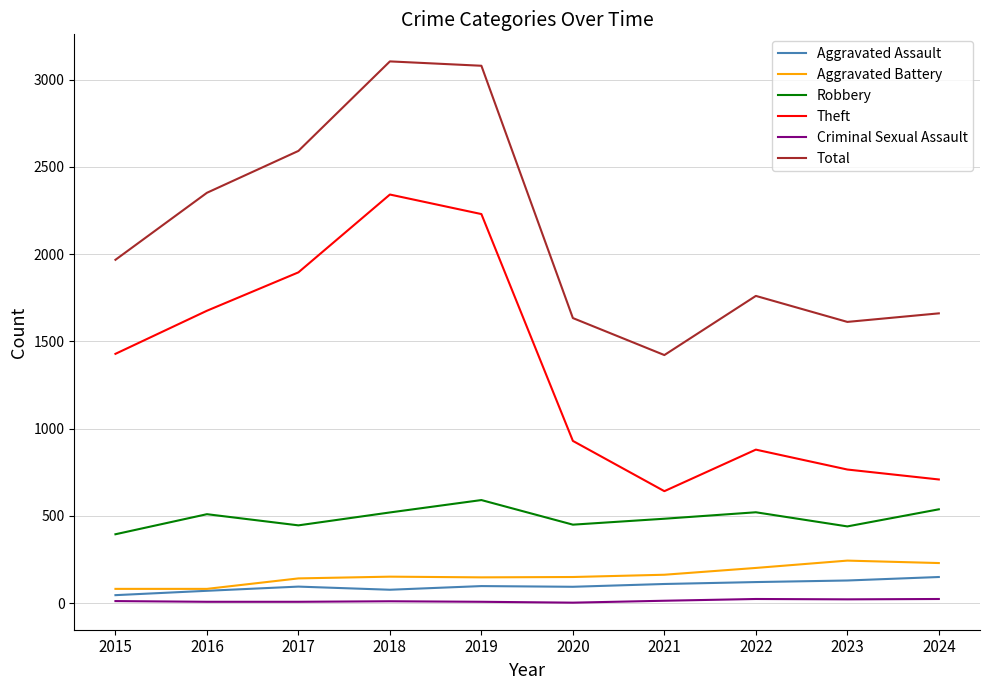

True or false: Total and Aggravated Assault cross at least once.

False